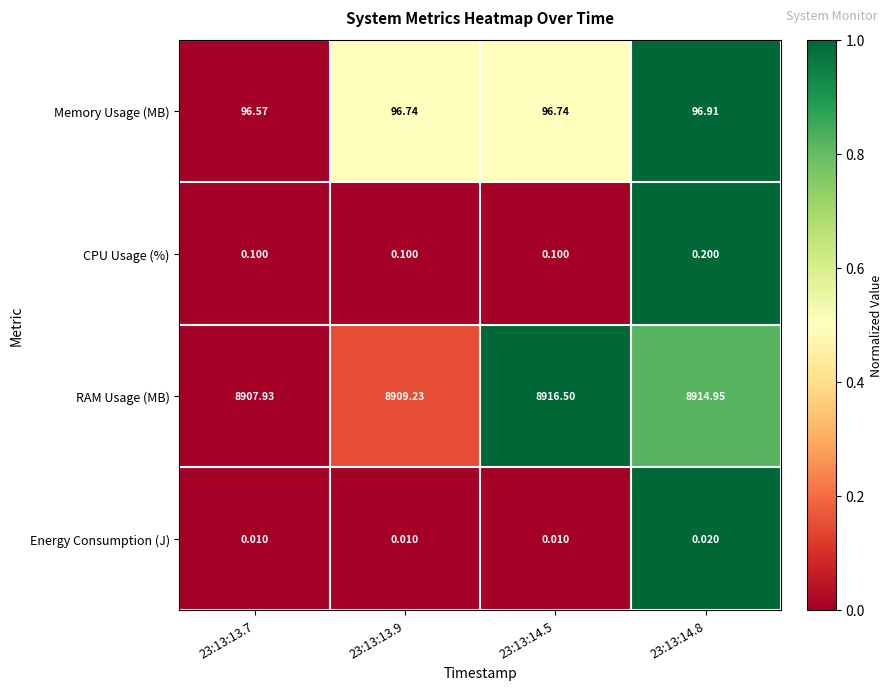

Which series has the largest total across all categories?

RAM Usage (MB)